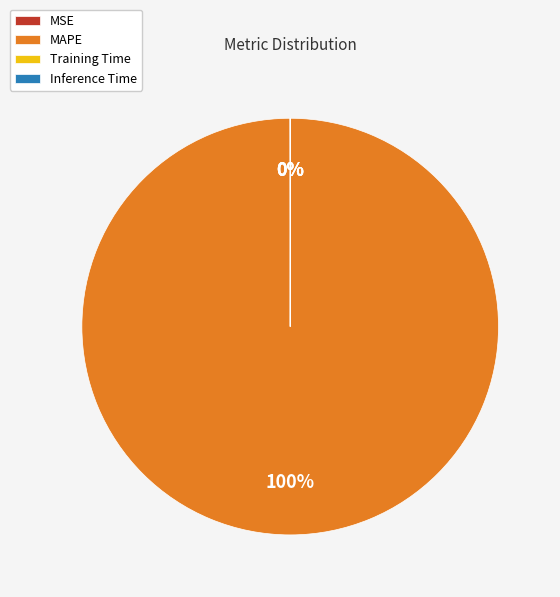

Is it true that MAPE is 100% of the pie?

True